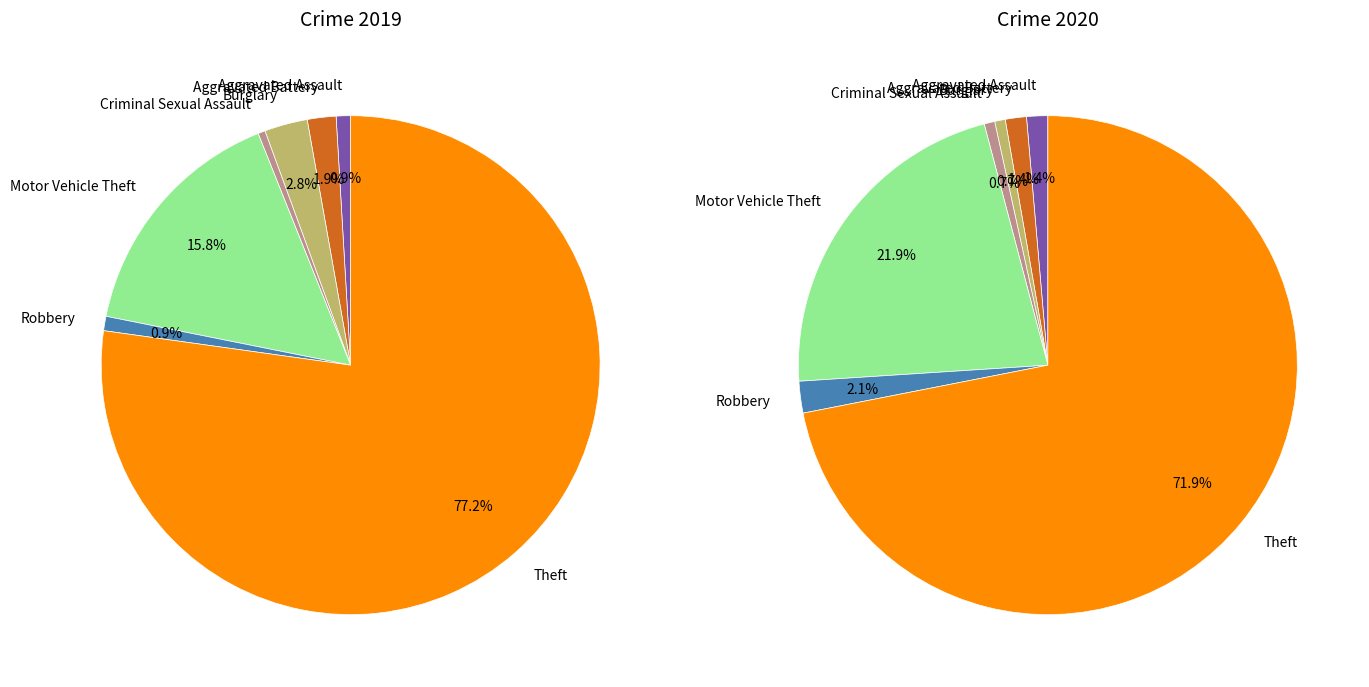

To the nearest percent, what portion does 6 represent?

72%